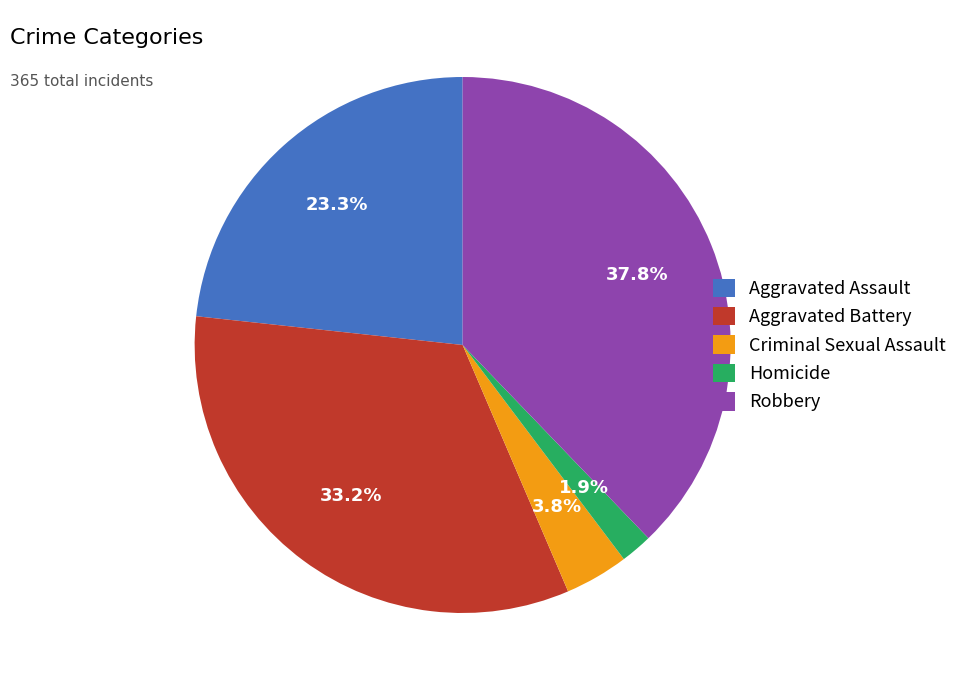

Rank the categories by value from lowest to highest.

Homicide, Criminal Sexual Assault, Aggravated Assault, Aggravated Battery, Robbery